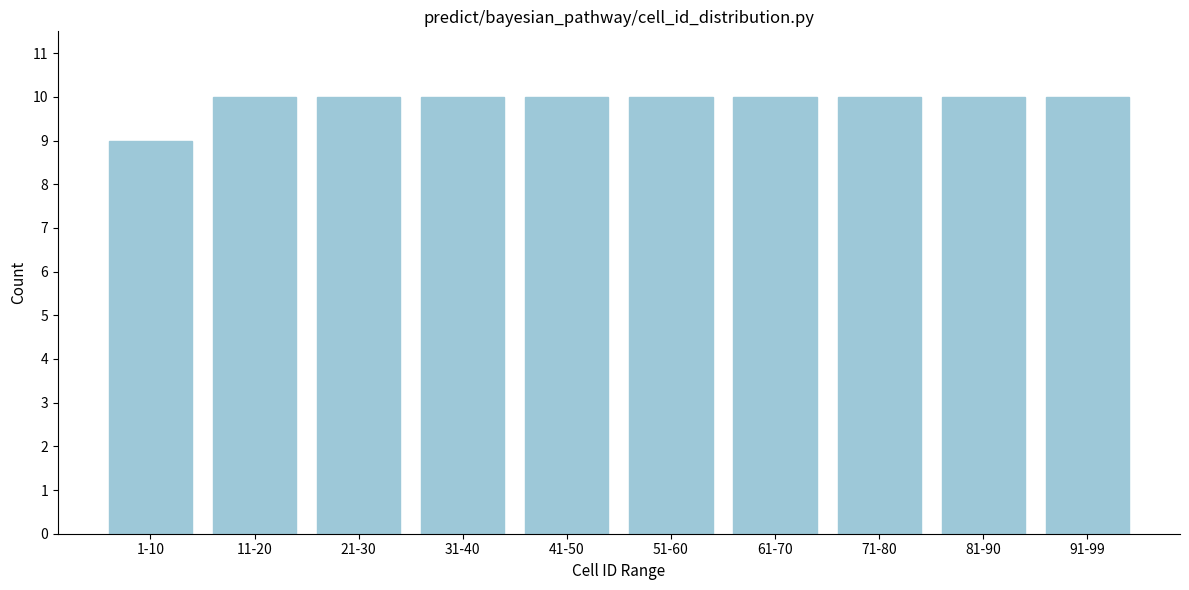

Reading left to right, transcribe all the data shown in this chart.

1-10=9	11-20=10	21-30=10	31-40=10	41-50=10	51-60=10	61-70=10	71-80=10	81-90=10	91-99=10